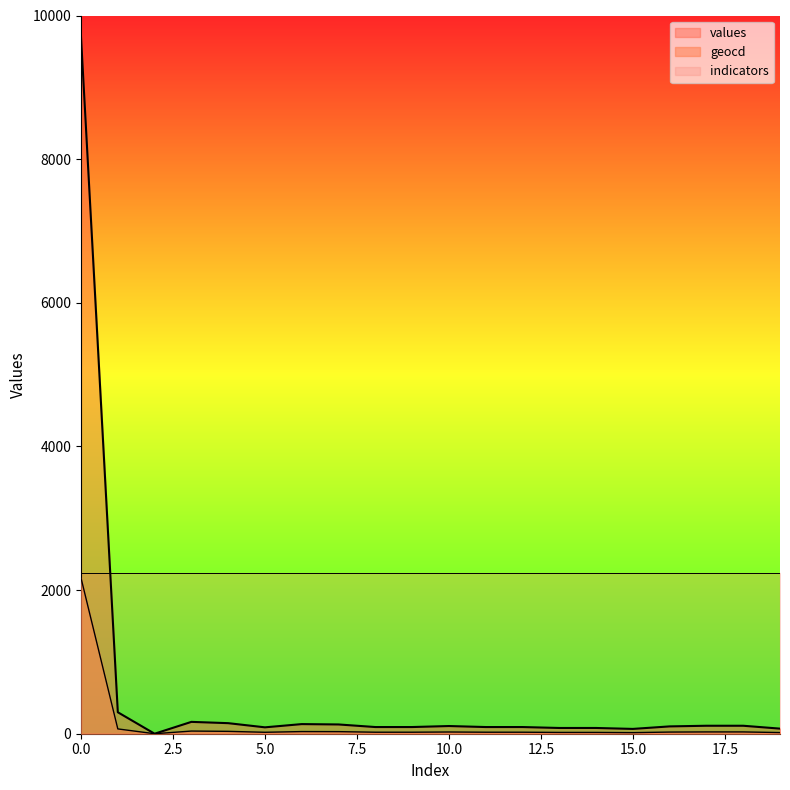

What is the highest value of the values series?

9700